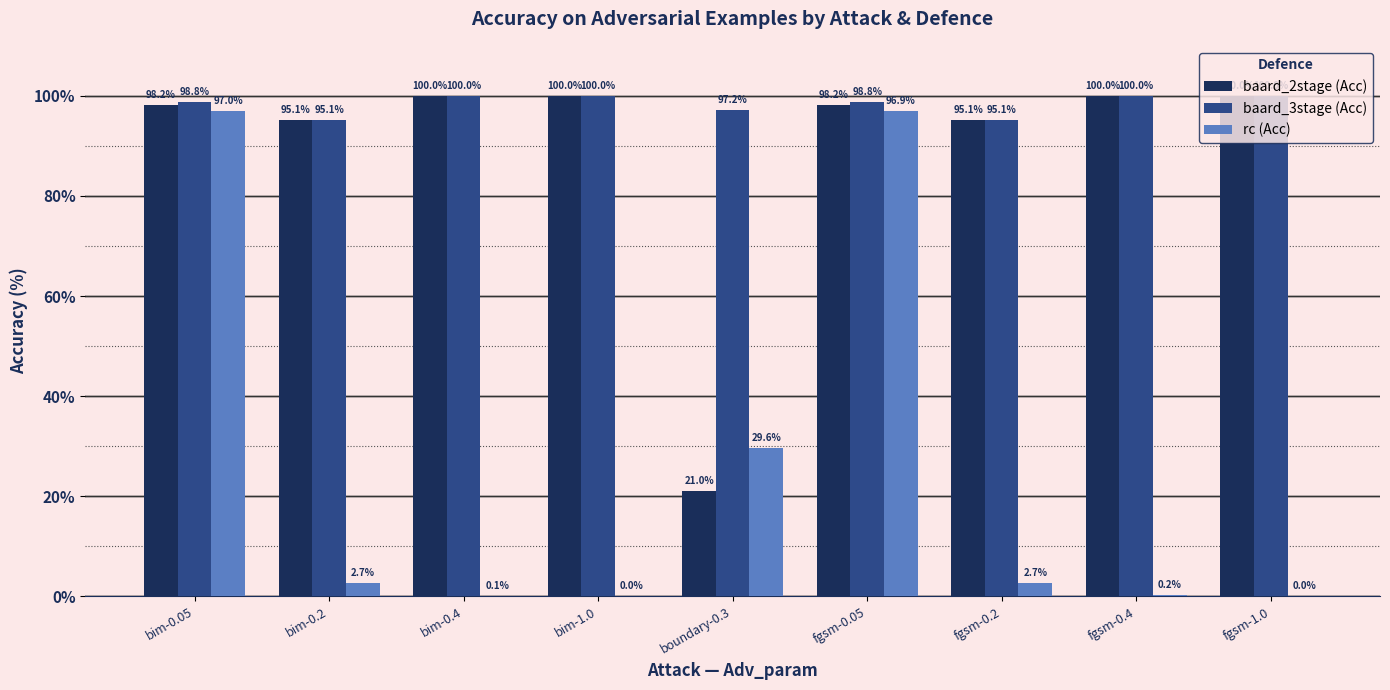

Reading left to right, what are all the values shown in this chart?

baard_2stage (Acc): bim-0.05=98.2	bim-0.2=95.1	bim-0.4=100.0	bim-1.0=100.0	boundary-0.3=21.0	fgsm-0.05=98.2	fgsm-0.2=95.1	fgsm-0.4=100.0	fgsm-1.0=100.0
baard_3stage (Acc): bim-0.05=98.8	bim-0.2=95.1	bim-0.4=100.0	bim-1.0=100.0	boundary-0.3=97.2	fgsm-0.05=98.8	fgsm-0.2=95.1	fgsm-0.4=100.0	fgsm-1.0=100.0
rc (Acc): bim-0.05=97.0	bim-0.2=2.7	bim-0.4=0.1	bim-1.0=0.0	boundary-0.3=29.6	fgsm-0.05=96.9	fgsm-0.2=2.7	fgsm-0.4=0.2	fgsm-1.0=0.0